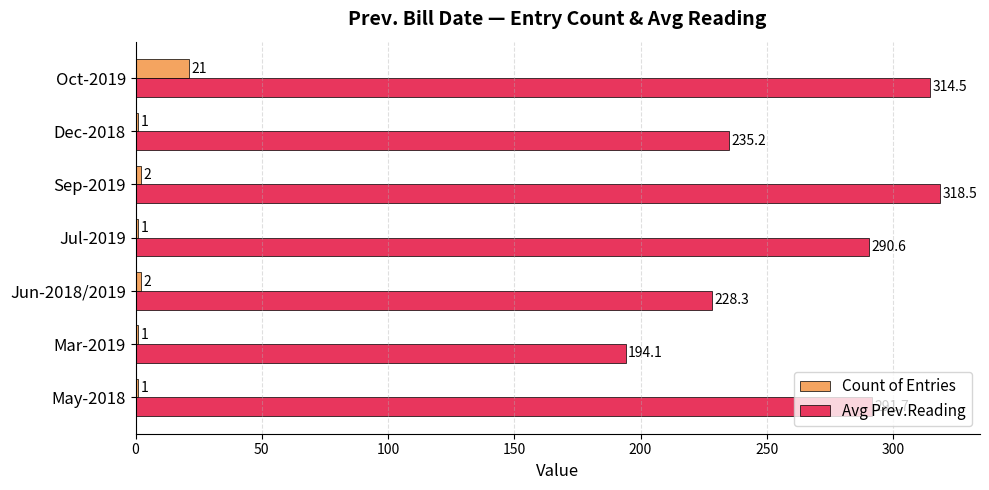

Which series has the widest spread of values?

Avg Prev.Reading